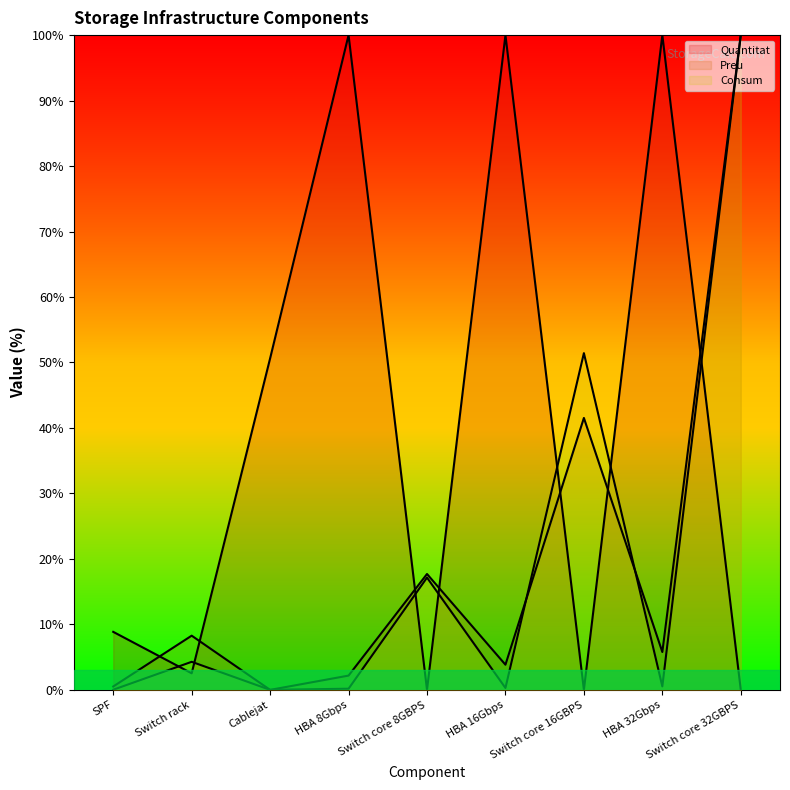

Which category has the lowest value in the Consum series?

Cablejat